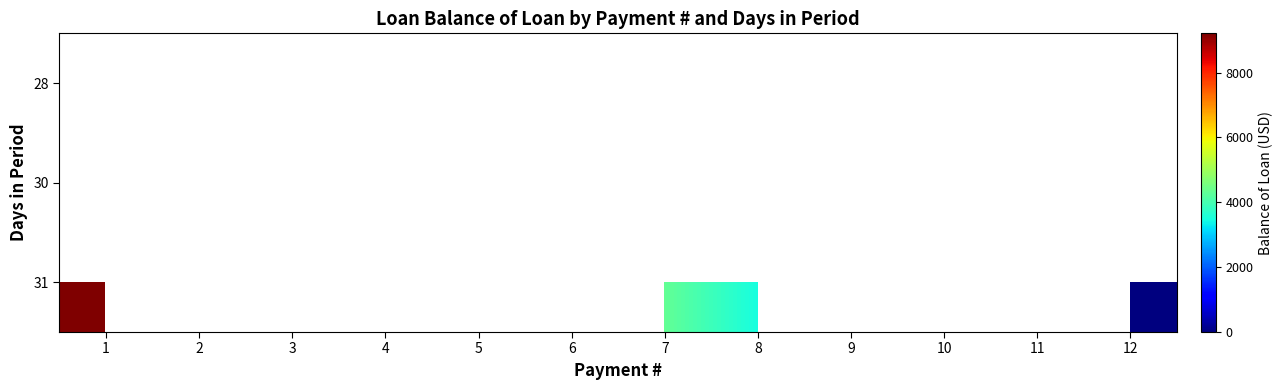

What is the maximum value shown in the chart?

9211.7